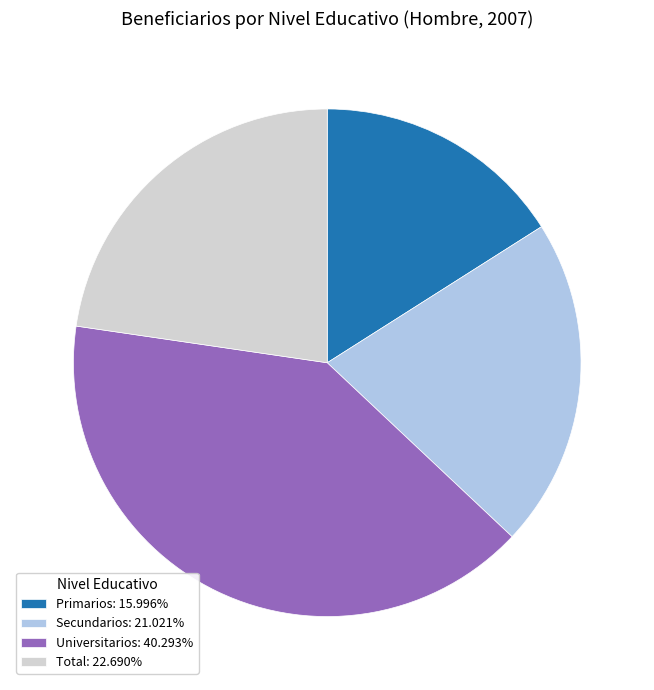

How many slices are in this pie chart?

4